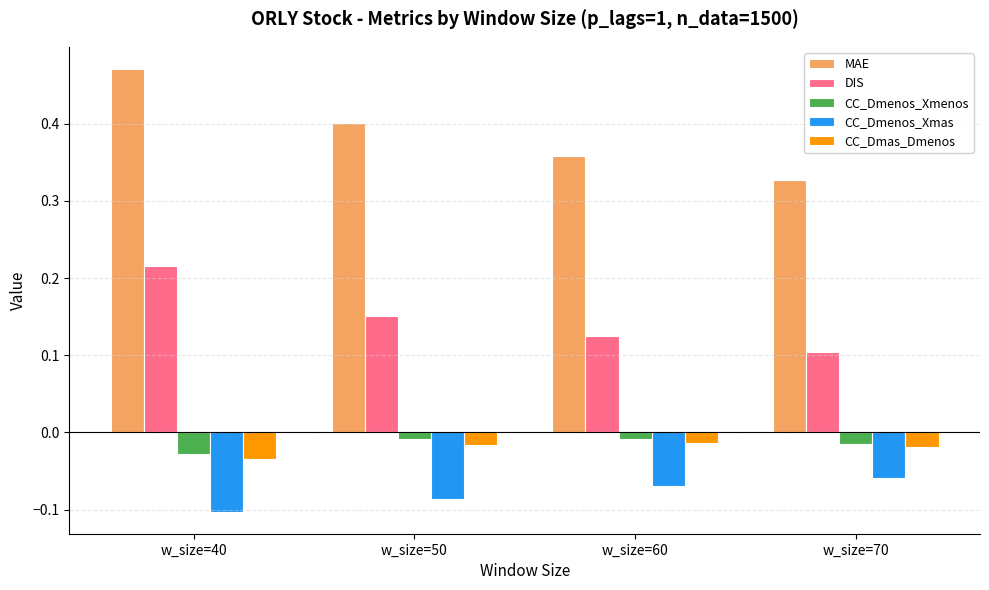

What is the sum of all MAE values?

1.6